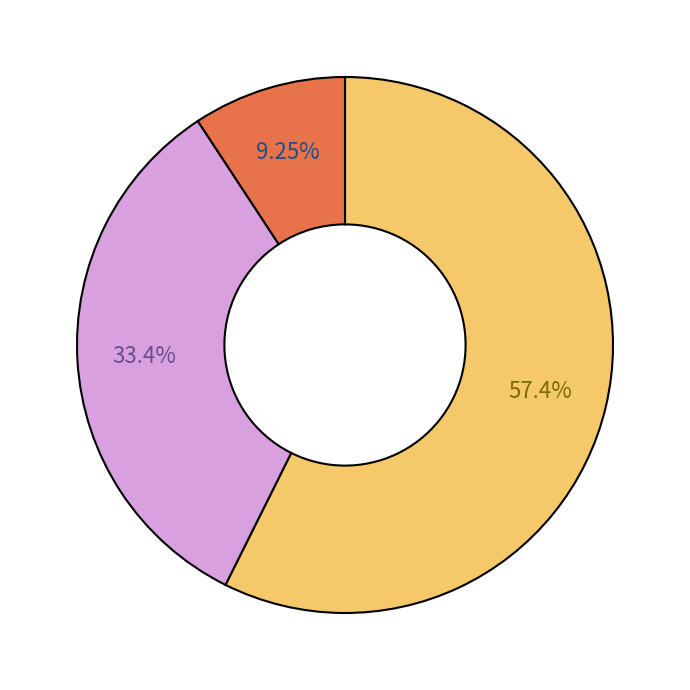

Is there any slice that represents more than half of the pie?

Yes